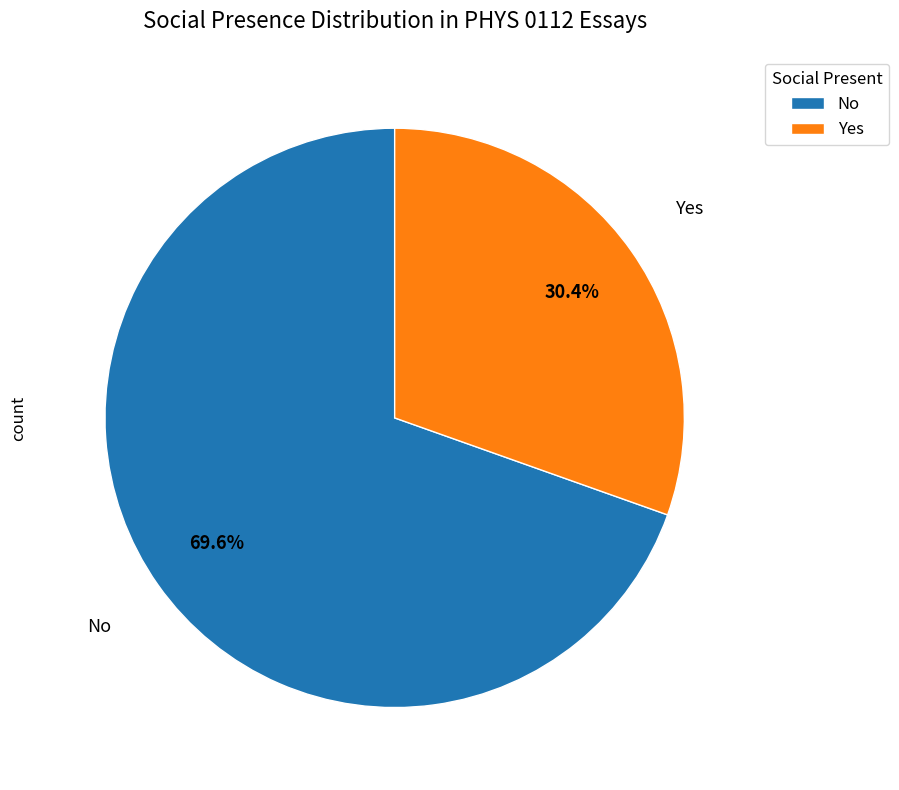

Between Yes and No, which is larger?

No